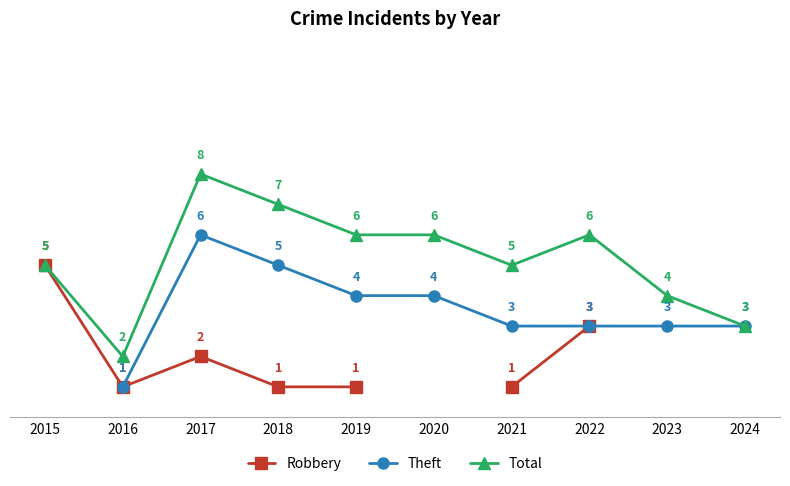

The Theft series shows 3.0 at 2024. True or false?

True